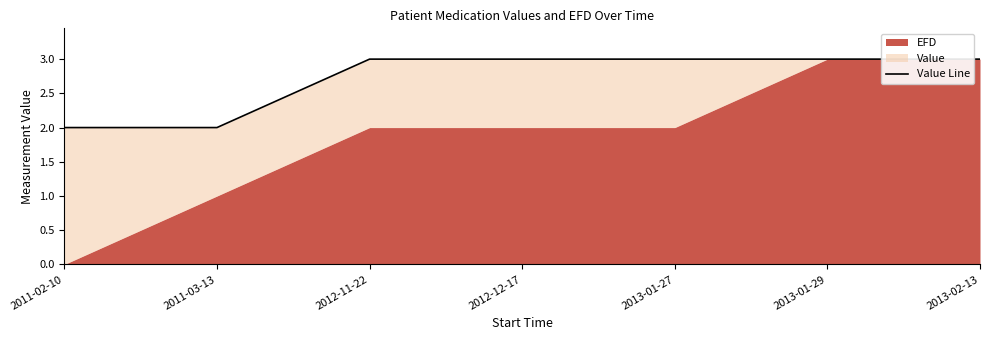

What position from the left is 2011-03-13?

2